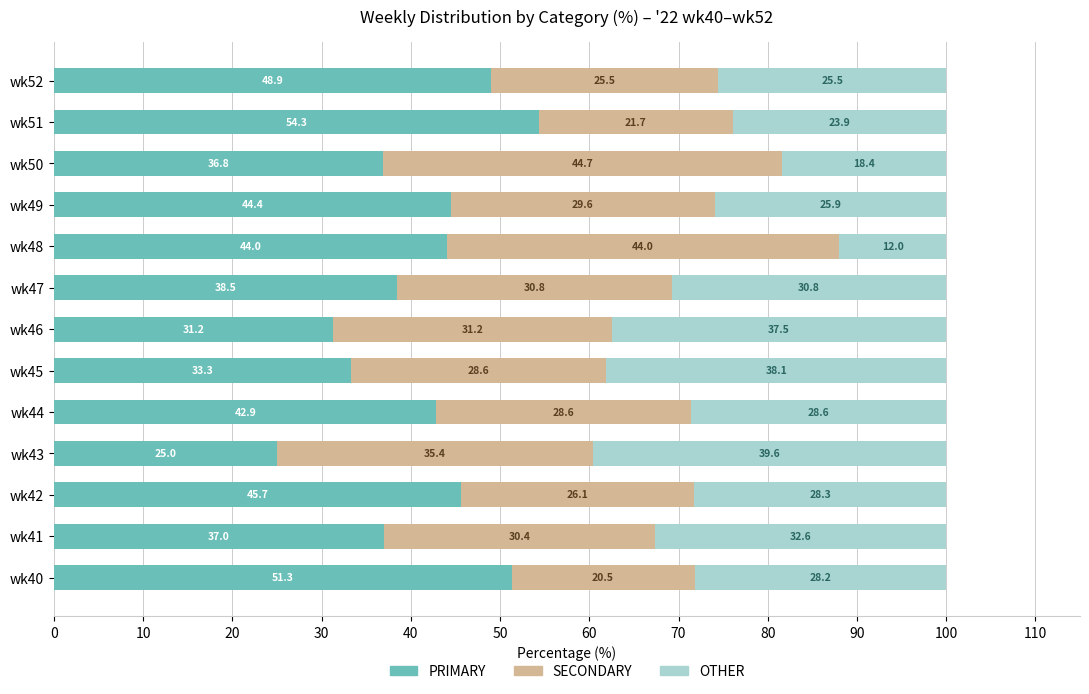

What is the total value across all series at wk48?

100.0